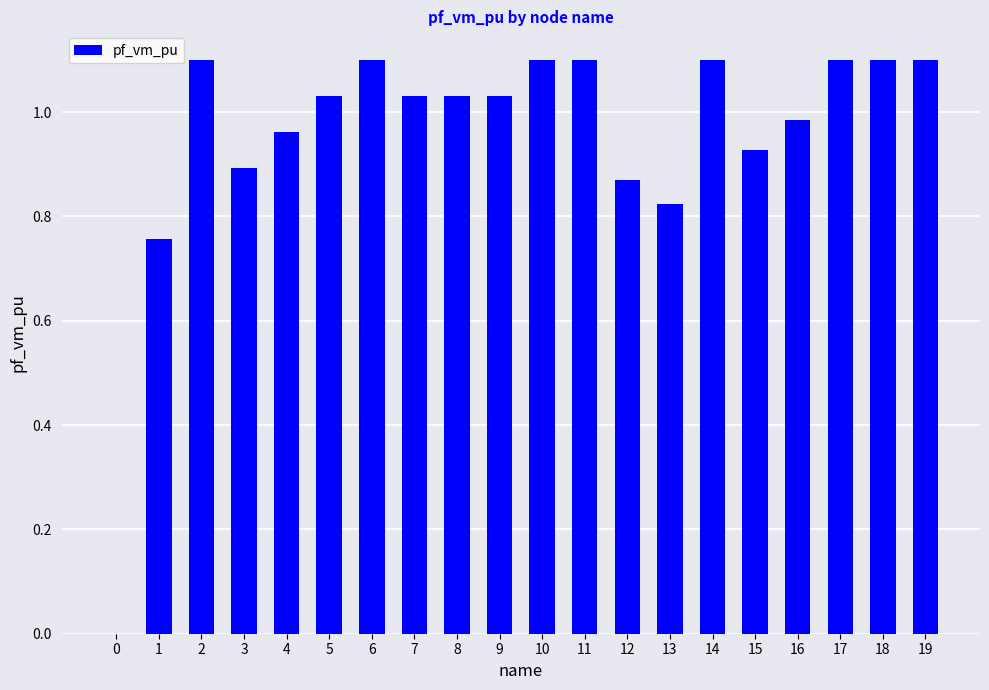

Where does the data first go above 1?

2